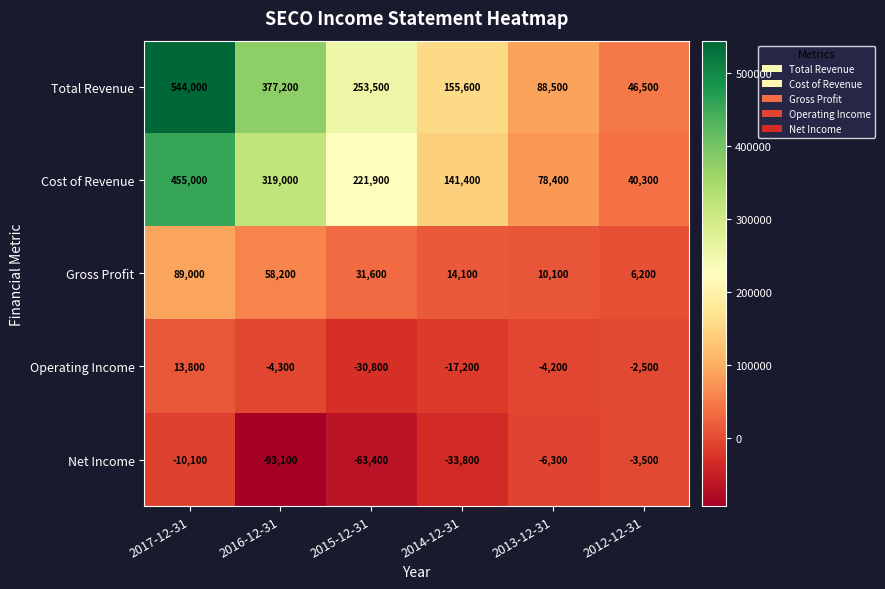

Rank the series at 2012-12-31 from highest to lowest value.

Total Revenue, Cost of Revenue, Gross Profit, Operating Income, Net Income